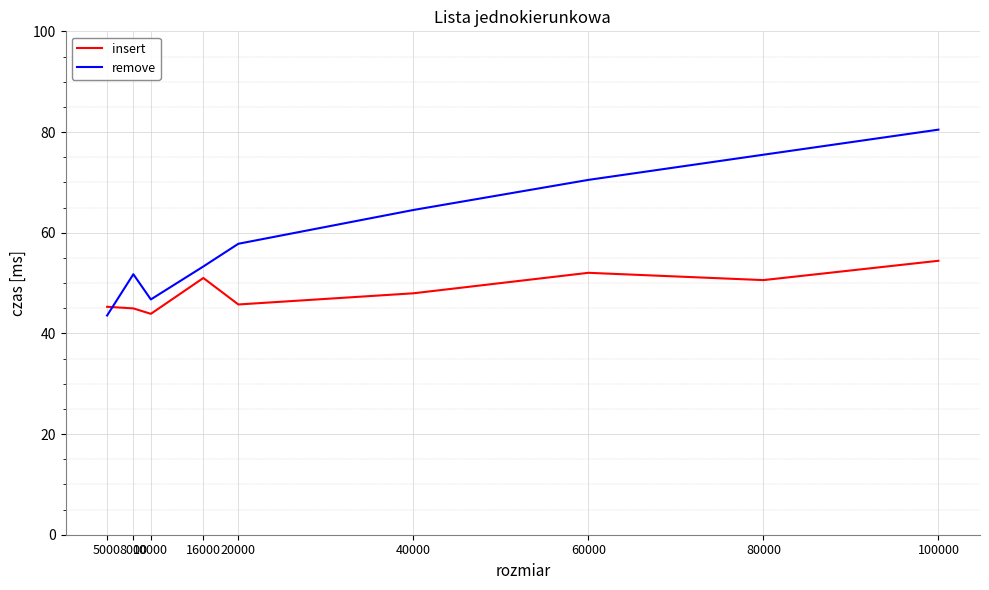

What is the difference between the highest and lowest values at 16000?

2.3